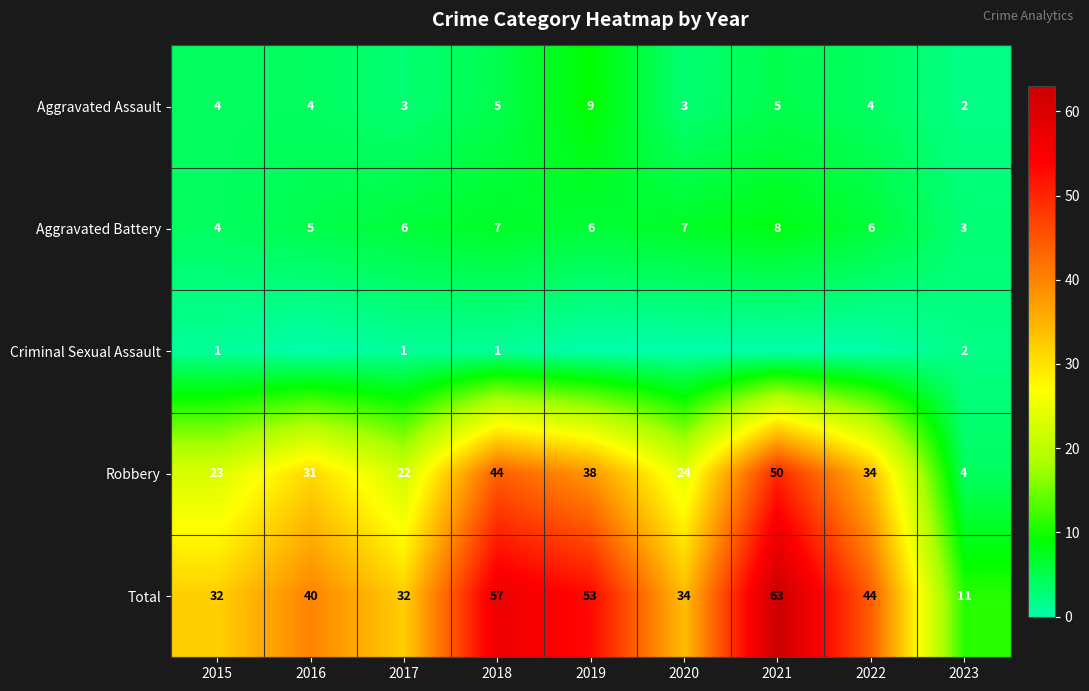

Is it true that Criminal Sexual Assault equals 1 at 2015?

True